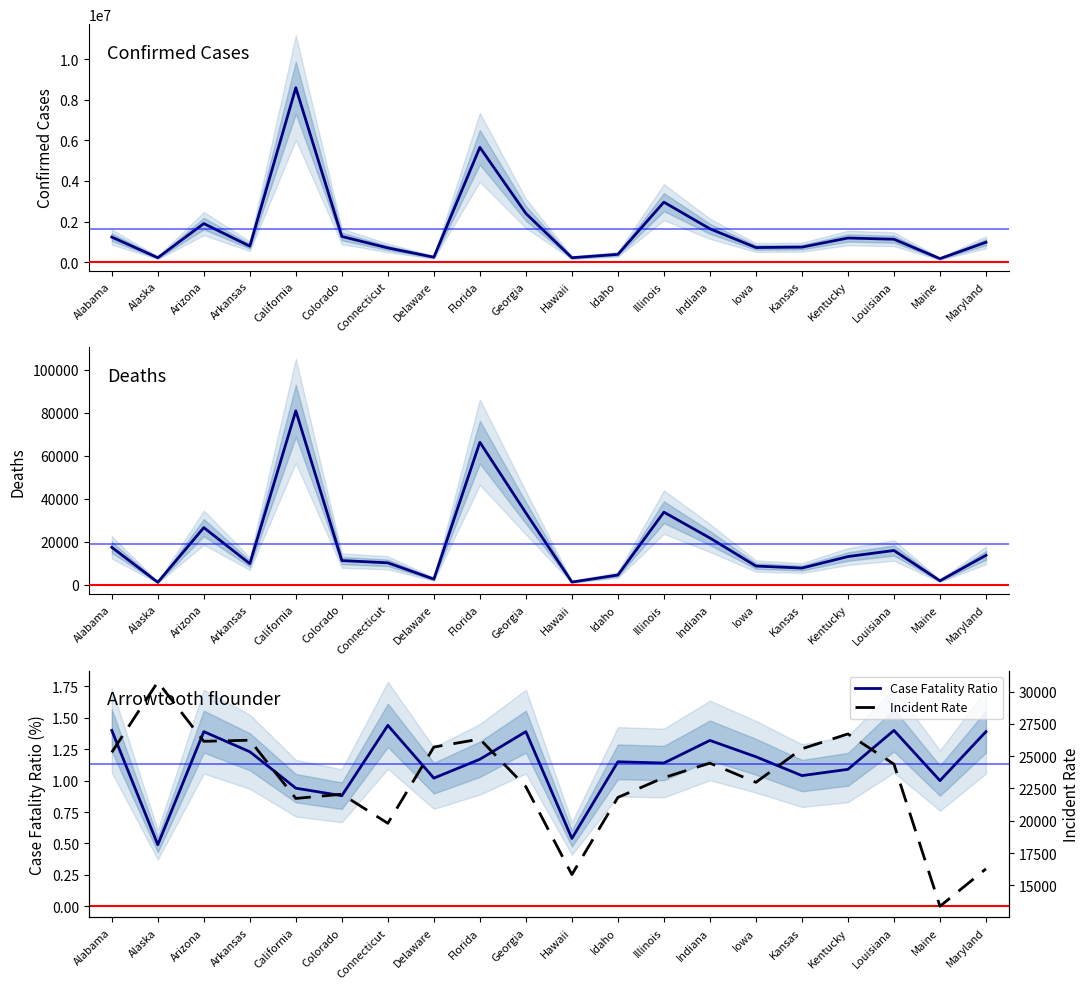

What is the difference between the second highest and second lowest values in the Incident Rate series?

10881.7